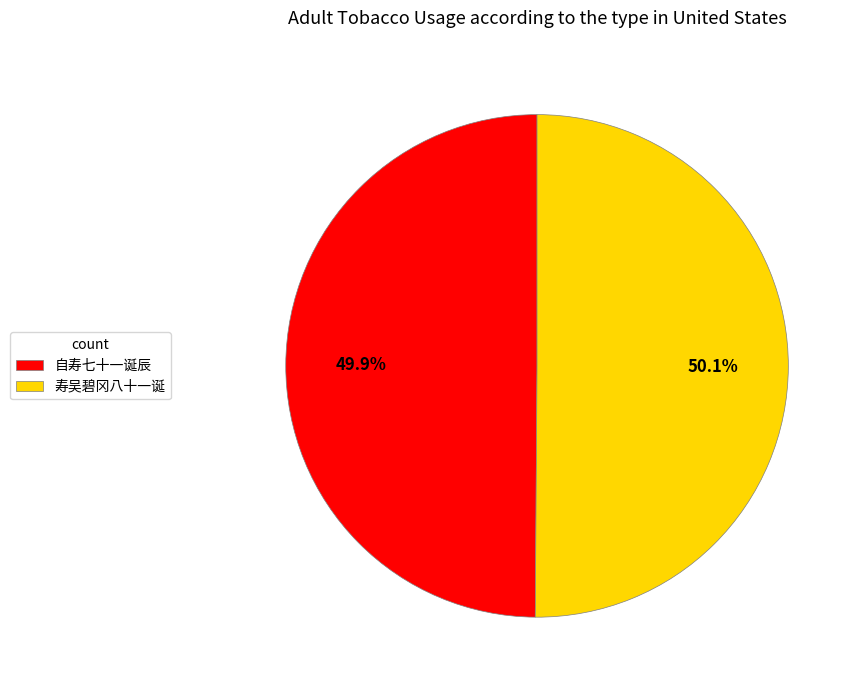

How many segments does this pie chart have?

2